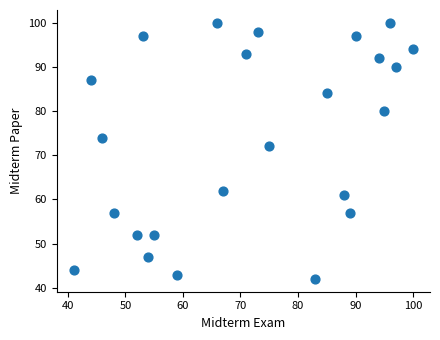

What is the range of X values (max minus min)?

59